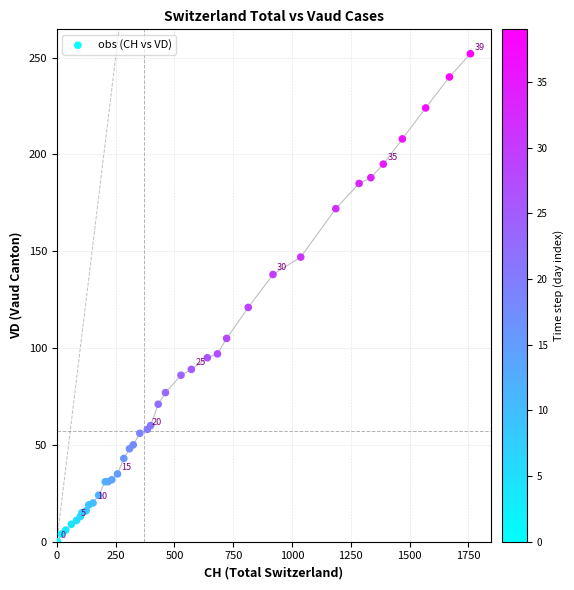

What Y value in the scatter plot is closest to 126?

121